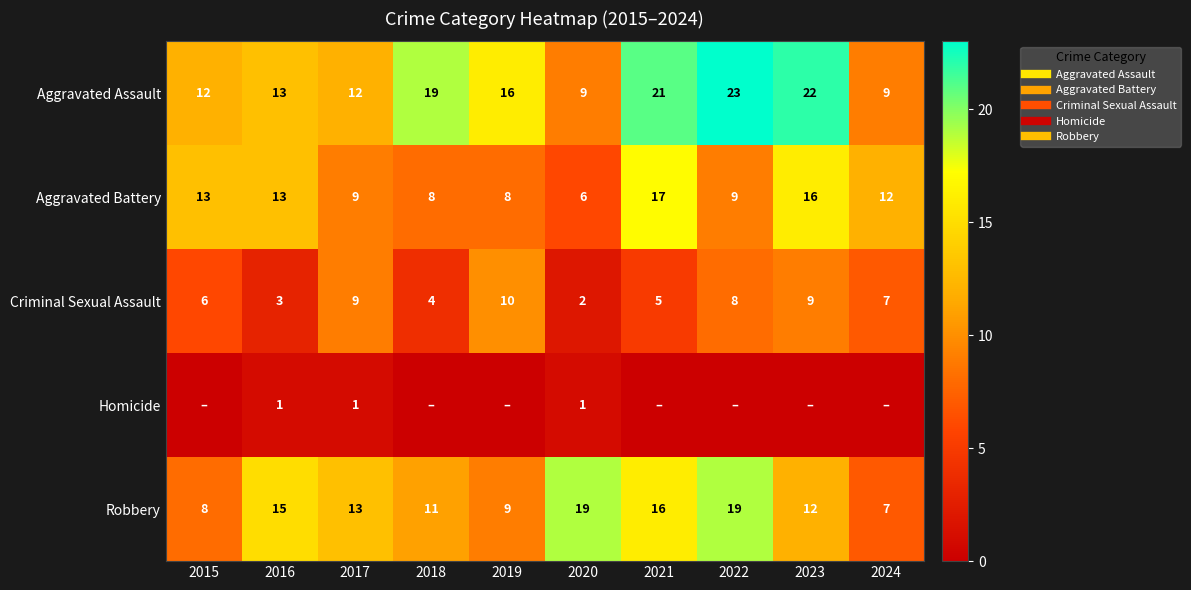

At which category is the sum across all series the highest?

2021